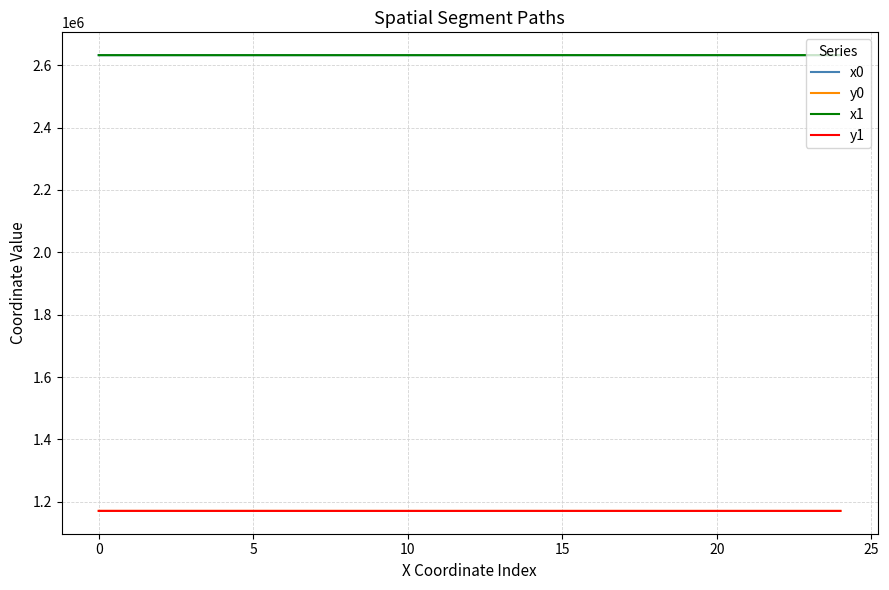

At how many categories does at least one series exceed 2257633?

25